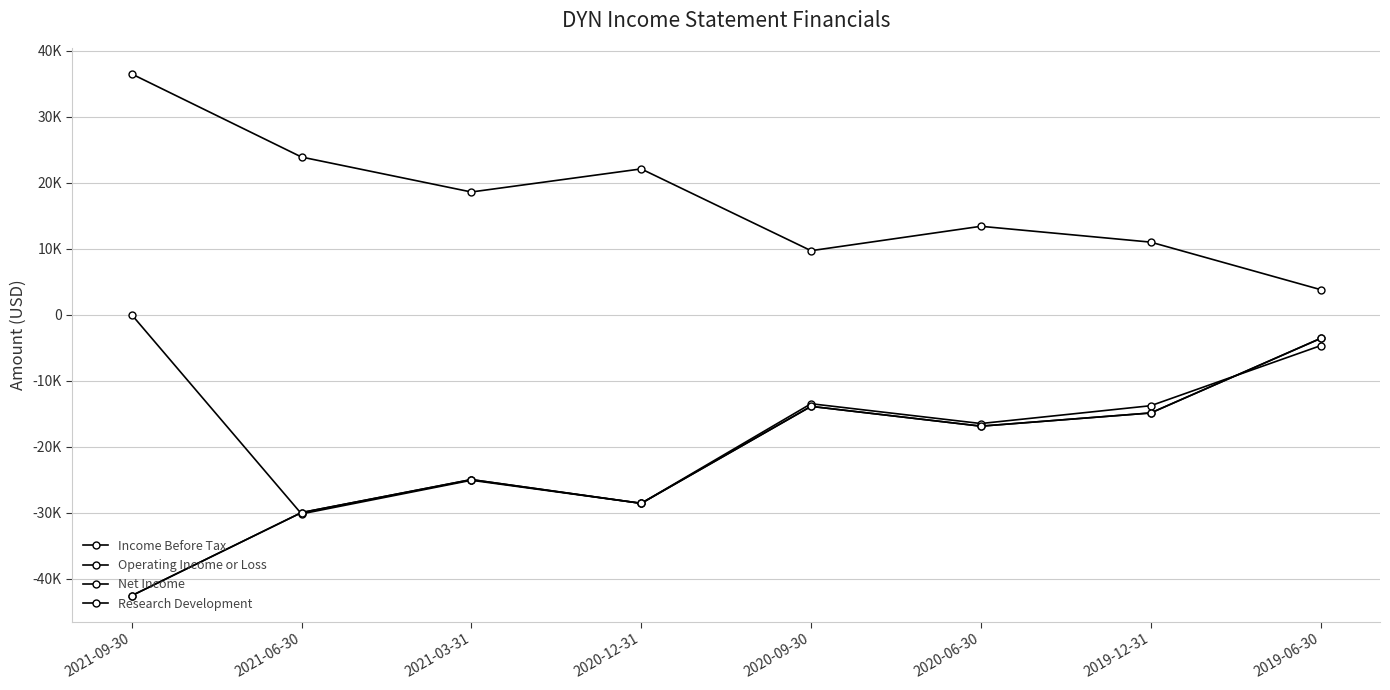

Between 2021-09-30 and 2021-03-31, which series saw the biggest shift?

Operating Income or Loss